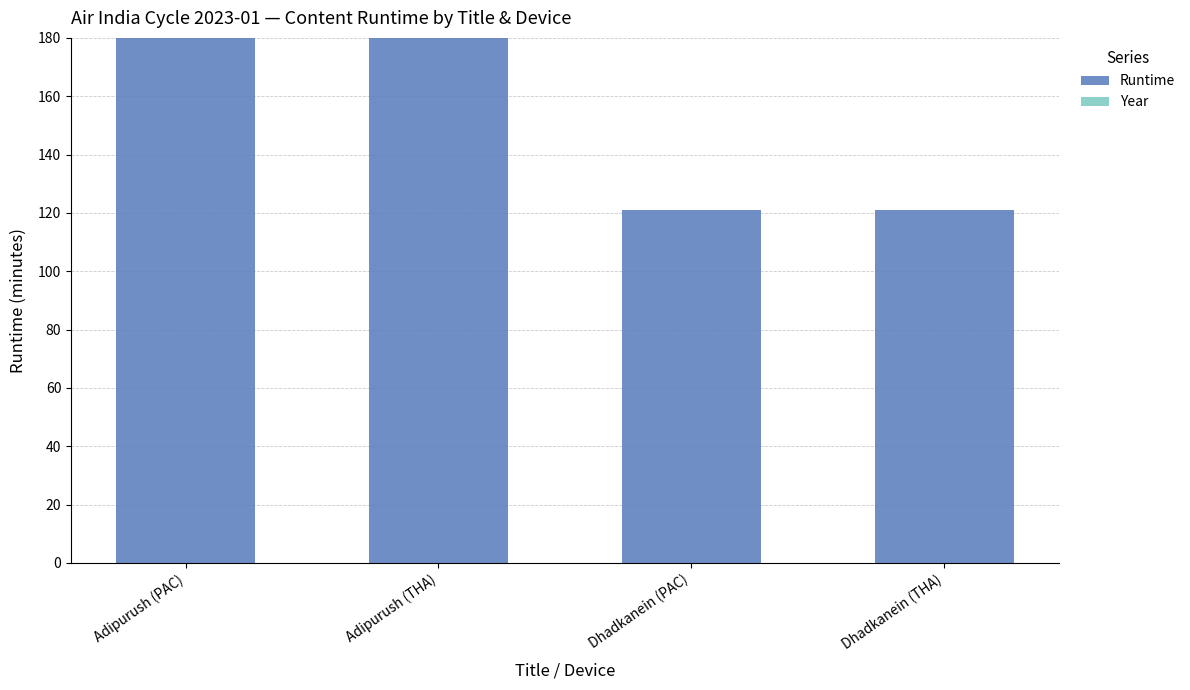

Reading left to right, what are all the values shown in this chart?

Adipurush (PAC)=180	Adipurush (THA)=180	Dhadkanein (PAC)=121	Dhadkanein (THA)=121